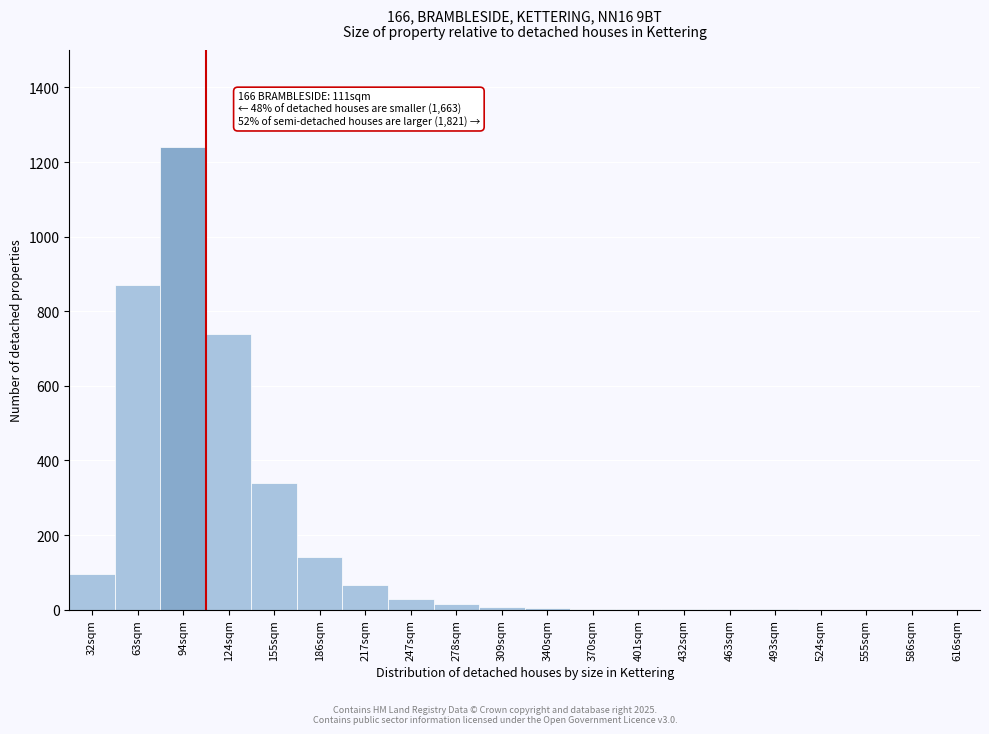

What is the sum of all values?

3556